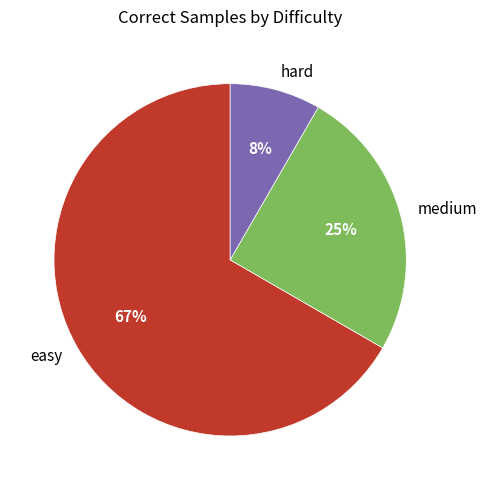

Which has a higher value, hard or easy?

easy